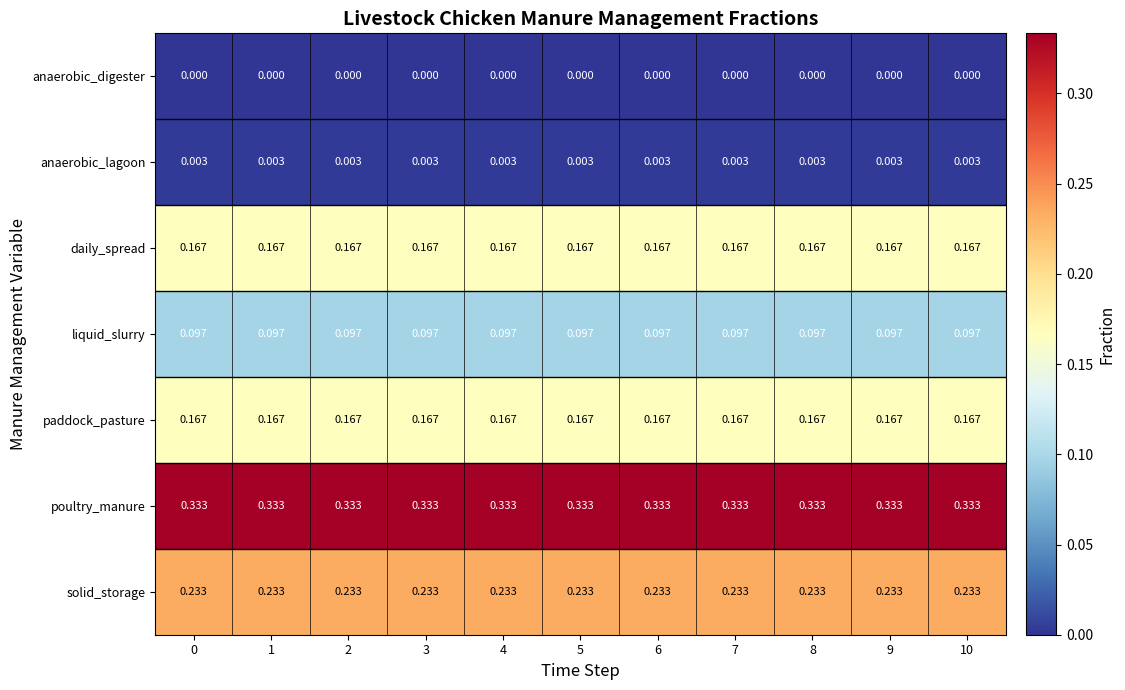

Which series has the largest total across all categories?

poultry_manure